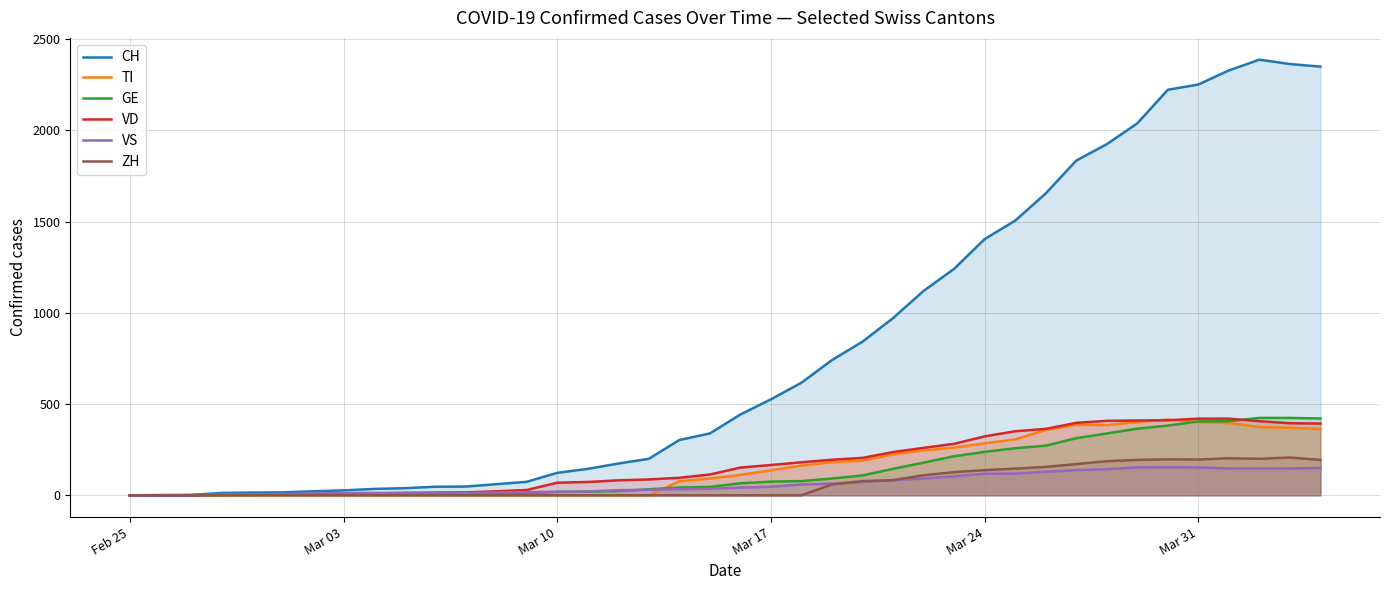

After their last crossing, which series has the higher values: VS or VD?

VD